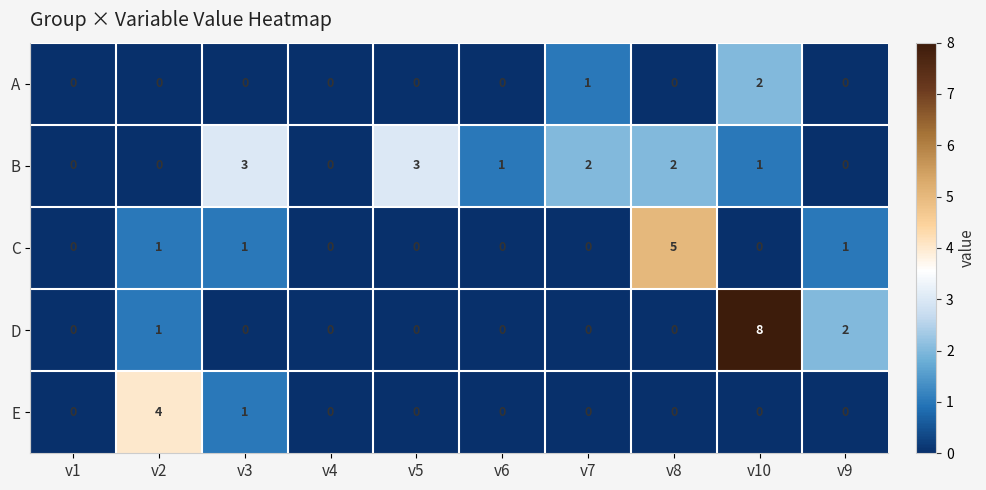

What is the spread (max minus min) of values at v3?

3